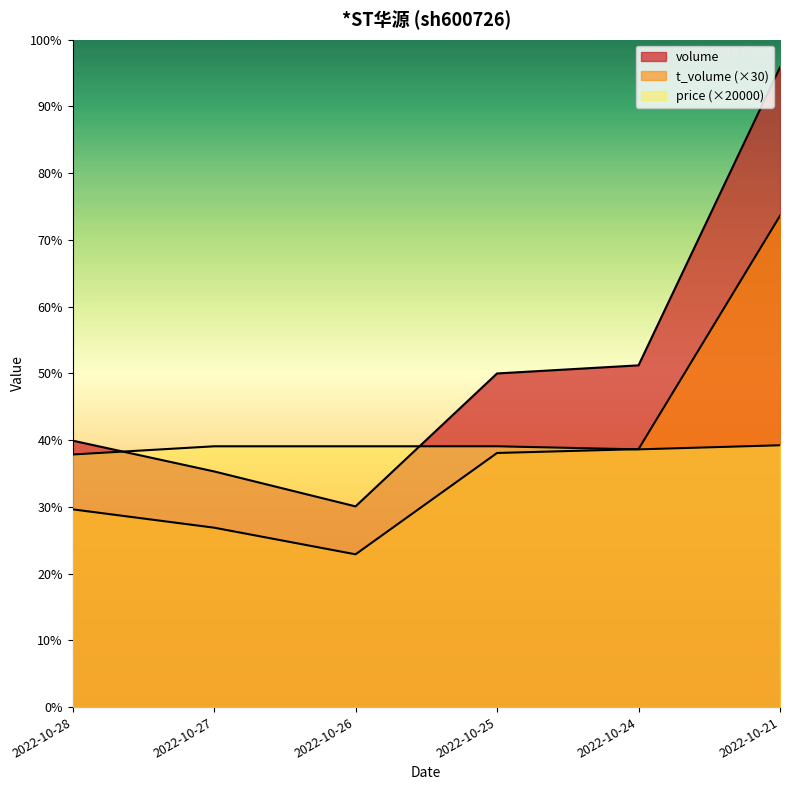

In t_volume, how many points are lower than both neighbors (excluding endpoints)?

1